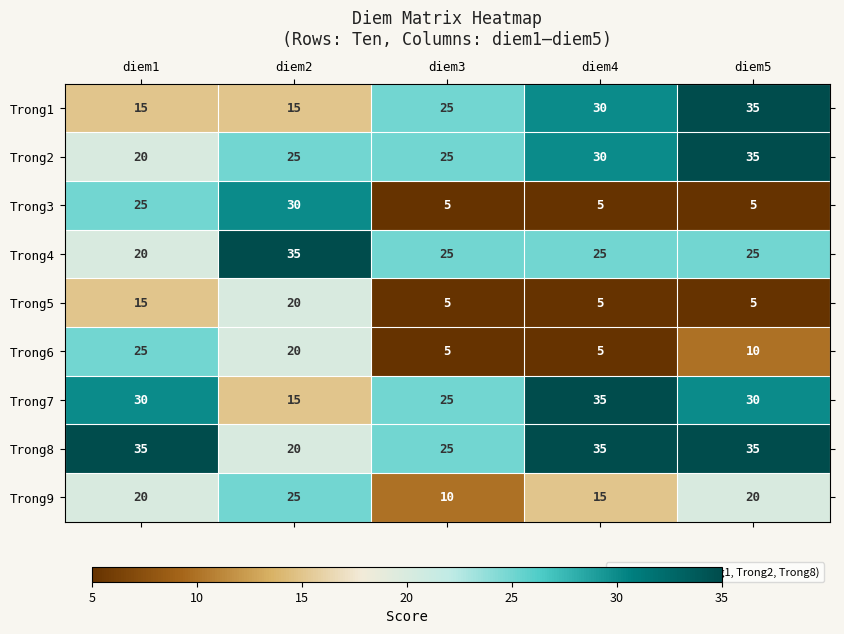

At how many categories does at least one series exceed 13?

5